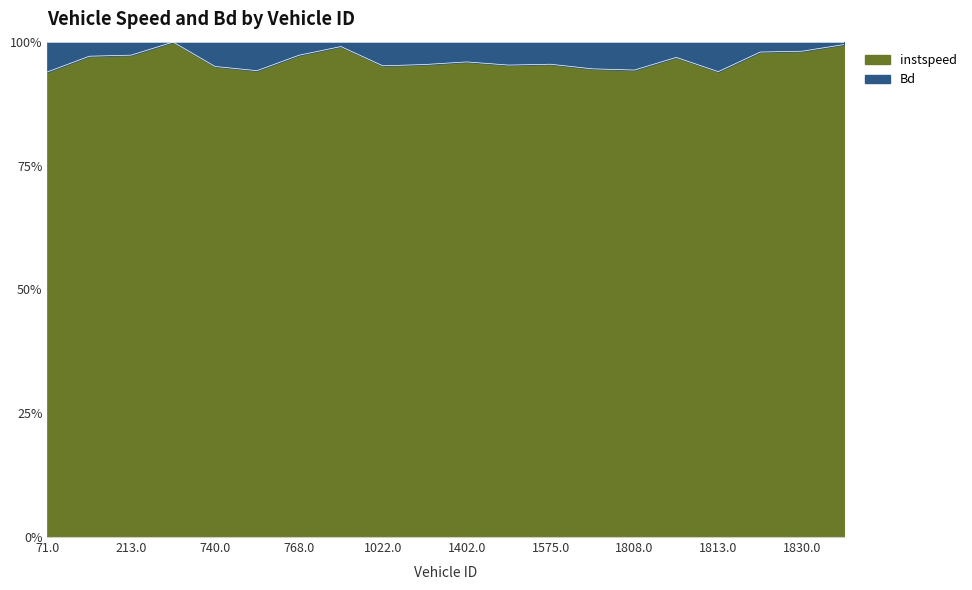

Which has a higher value, 752.0 or 212.0?

212.0